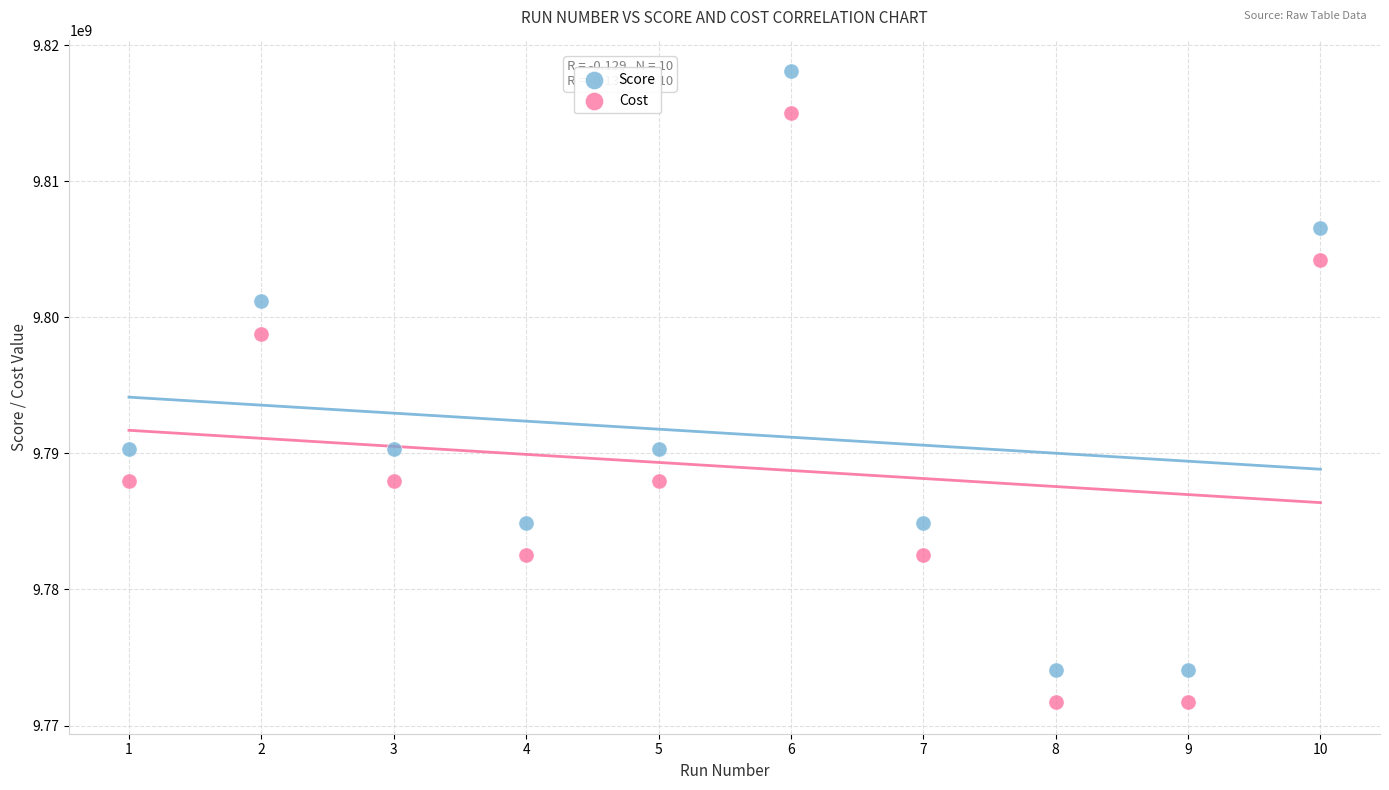

In the Score series, what Y value is closest to 9796078386?

9801187494.7